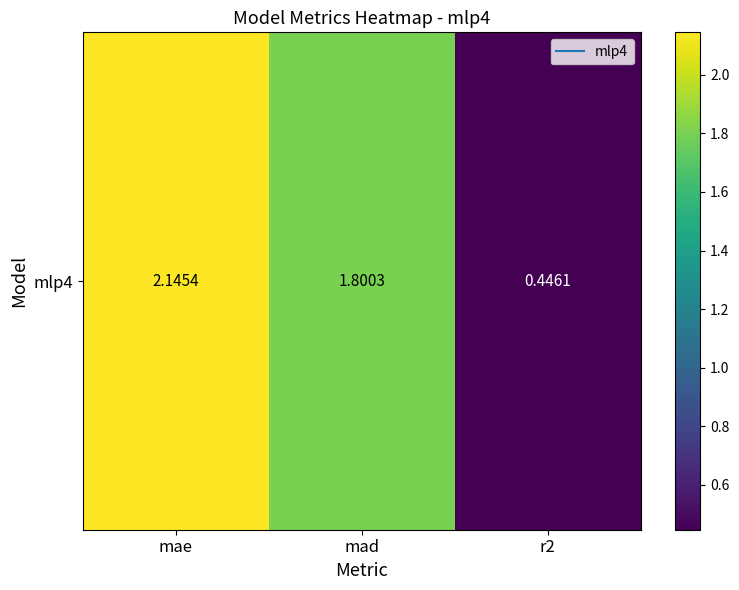

Reading left to right, transcribe all the data shown in this chart.

mae=2.1	mad=1.8	r2=0.4